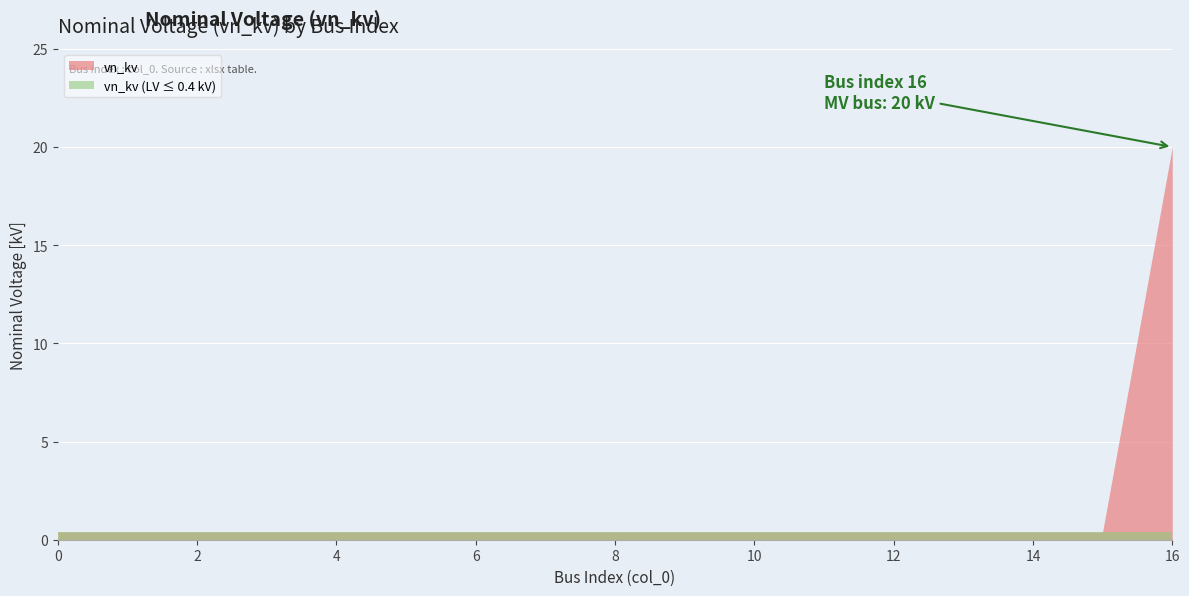

List the labels in order of value, smallest first.

0, 1, 2, 3, 4, 5, 6, 7, 8, 9, 10, 11, 12, 13, 14, 15, 16